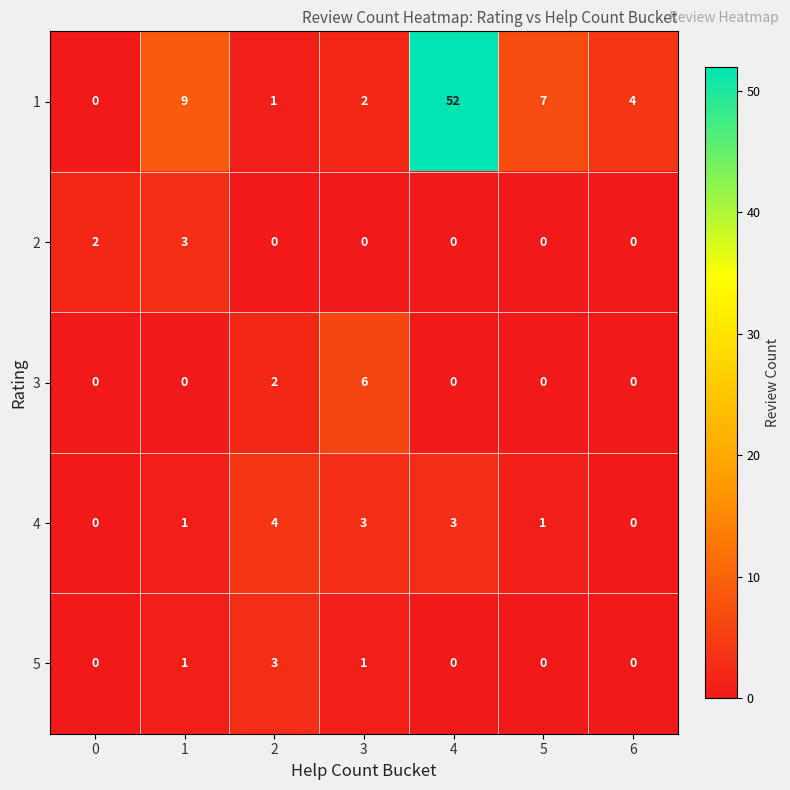

Is it true that 3 equals 2 at 2?

True